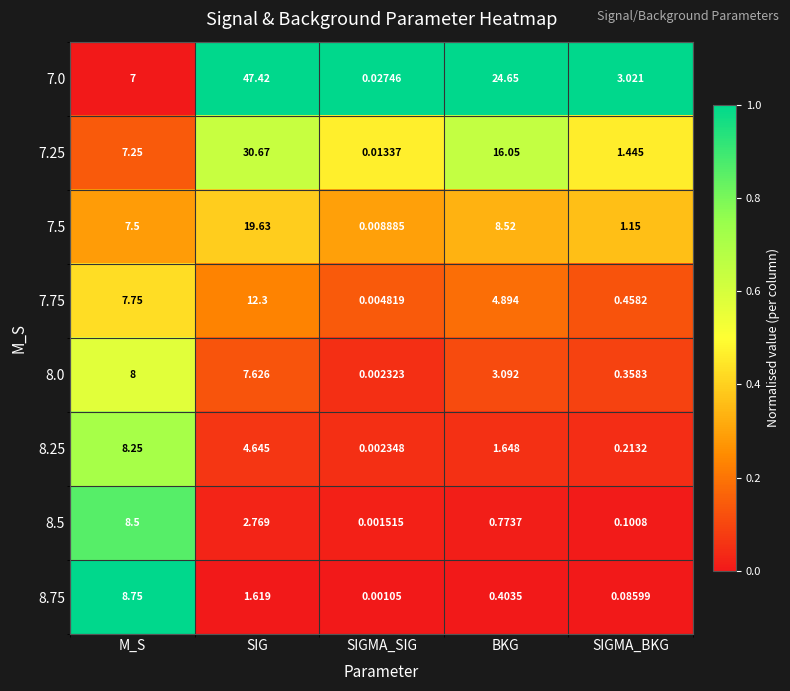

At which label is 7.75 closest to 6?

BKG